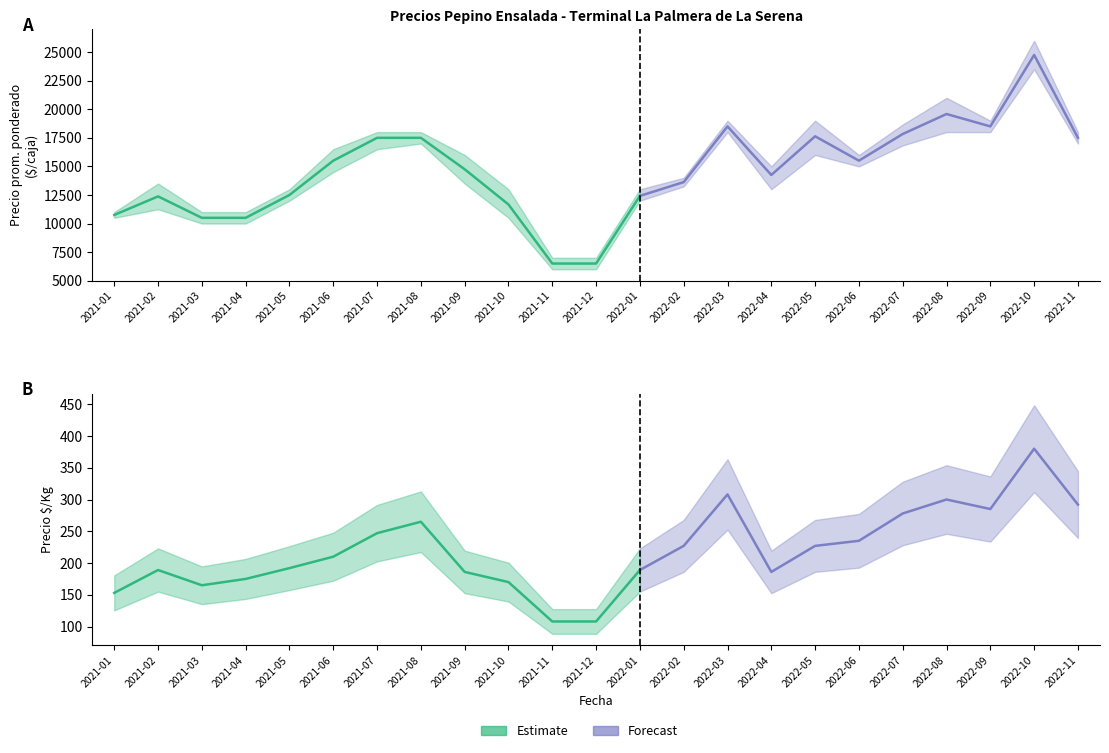

True or false: Precio minimo has more than 1 points higher than both neighbors.

True